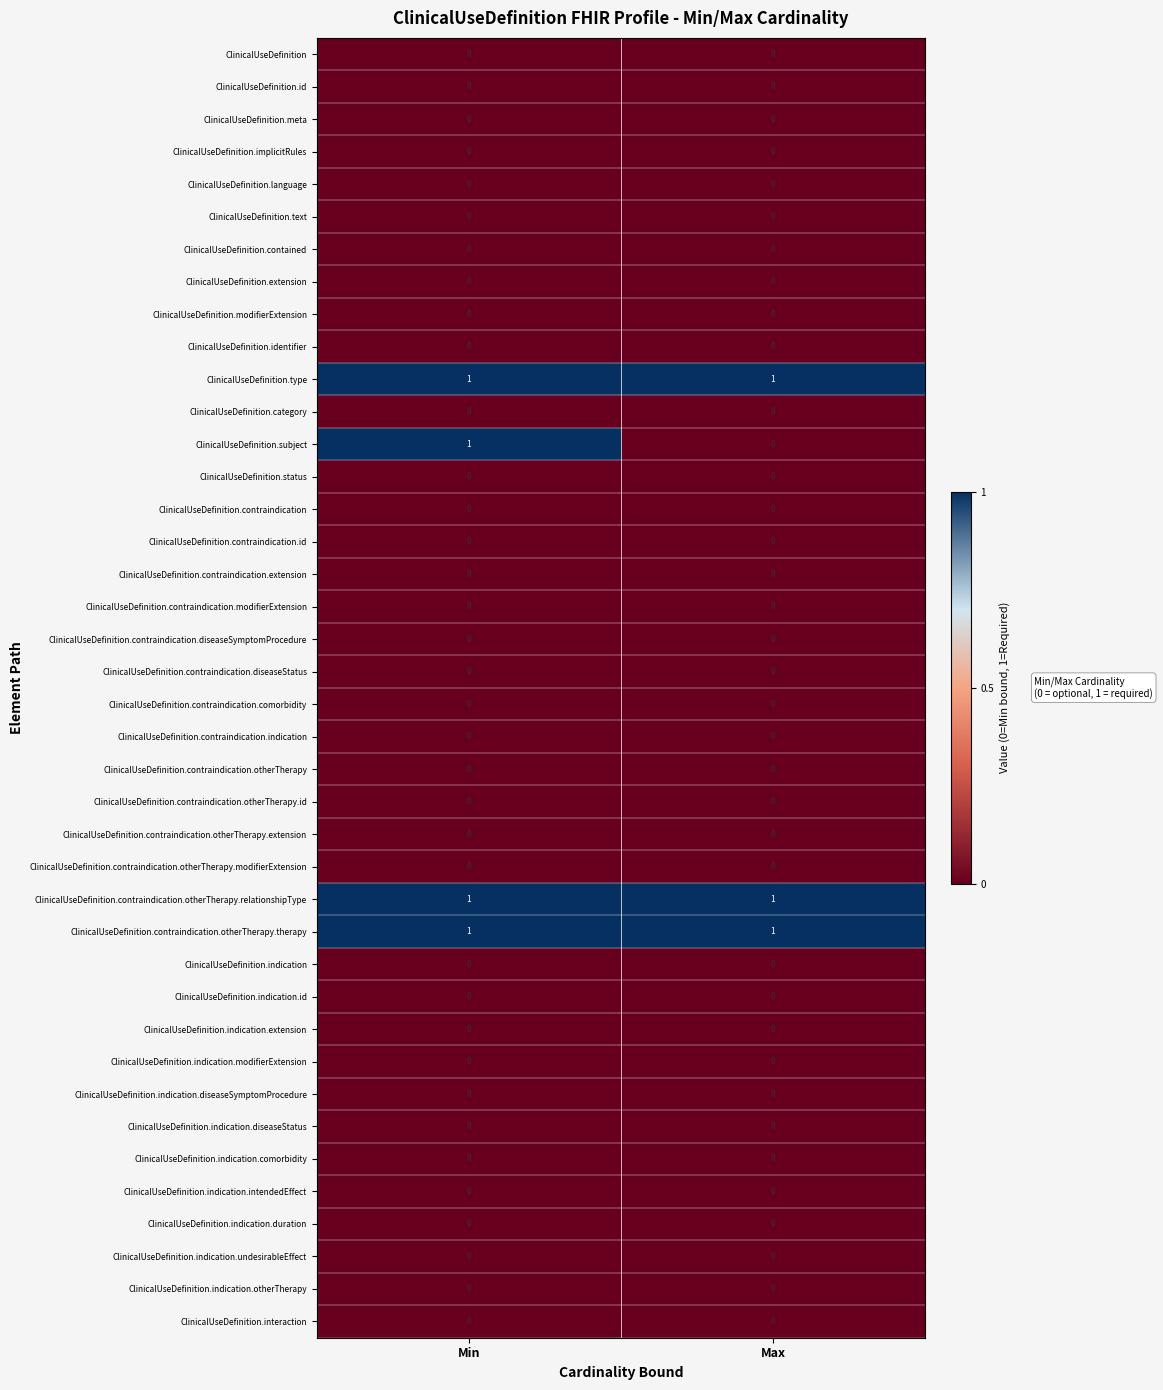

What is the total value across all series at Max?

3